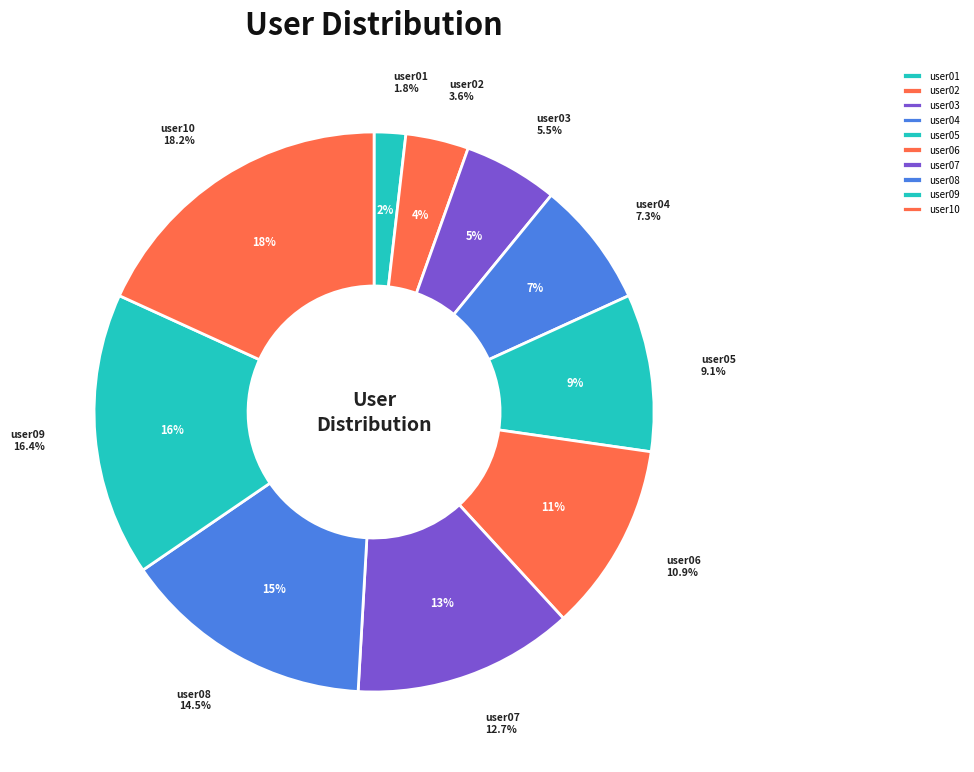

To the nearest percent, what is the combined percentage of user07 and user04?

20%